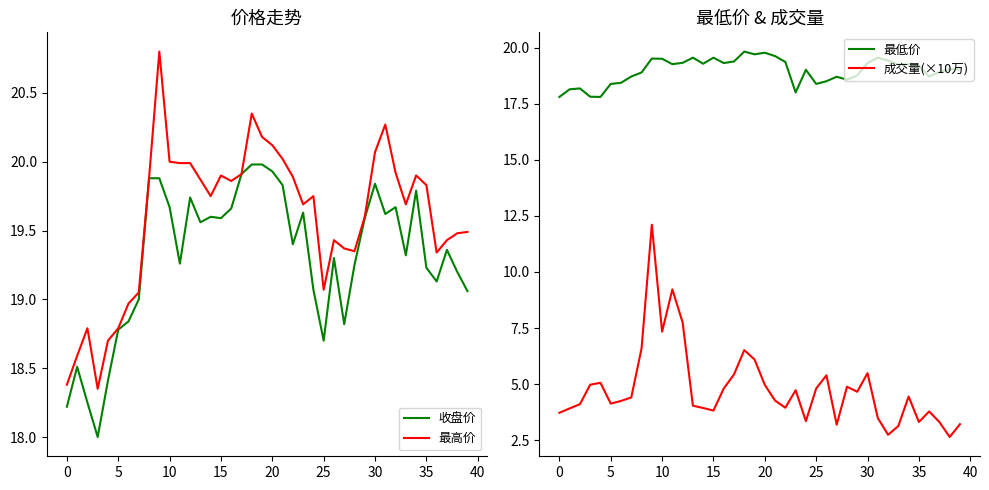

Between 21 and 39, which series saw the biggest shift?

成交量(×10万)